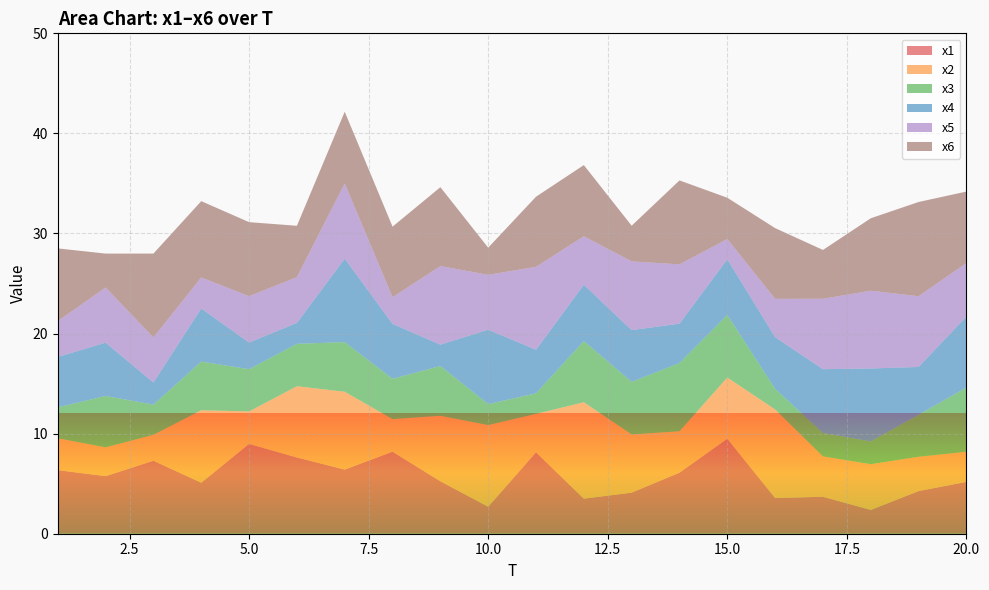

Reading left to right, what are all the values shown in this chart?

x1: 6.4	5.8	7.3	5.1	9.0	7.6	6.4	8.2	5.2	2.7	8.1	3.5	4.1	6.1	9.5	3.6	3.7	2.4	4.3	5.2
x2: 3.2	2.9	2.6	7.2	3.2	7.1	7.8	3.3	6.5	8.2	3.8	9.6	5.8	4.1	6.1	8.9	4.0	4.6	3.4	3.0
x3: 3.1	5.1	3.0	4.9	4.2	4.2	5.0	4.0	5.0	2.1	2.1	6.1	5.3	6.8	6.2	2.1	2.3	2.3	4.2	6.4
x4: 5.0	5.3	2.2	5.3	2.7	2.1	8.3	5.5	2.1	7.4	4.4	5.6	5.2	3.9	5.6	5.2	6.4	7.3	4.8	7.1
x5: 3.6	5.5	4.5	3.1	4.6	4.6	7.5	2.7	7.9	5.5	8.3	4.8	6.9	5.9	2.0	3.8	7.0	7.8	7.1	5.4
x6: 7.3	3.4	8.4	7.6	7.4	5.1	7.2	7.0	7.9	2.7	7.0	7.1	3.6	8.4	4.1	7.1	4.9	7.2	9.4	7.1